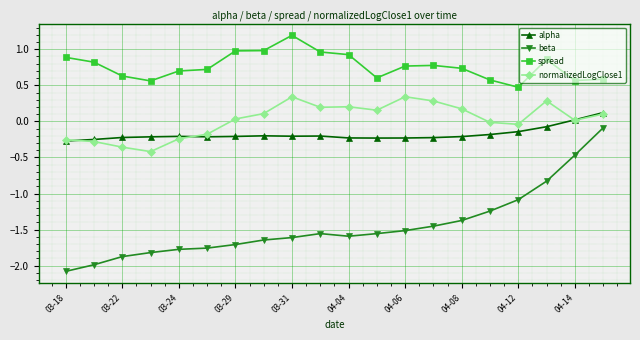

What is the difference between the maximum and minimum values in the alpha series?

0.4